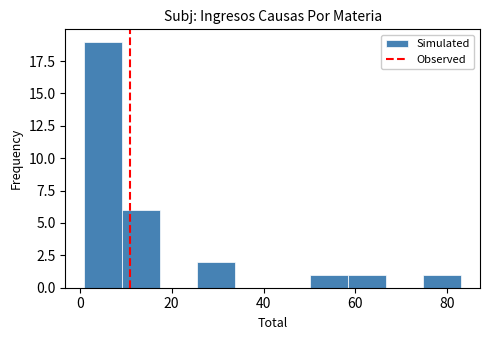

Reading left to right, list every bar in this chart as the range it spans on the x-axis followed by its height. Neither the bar edges nor the heights are printed on the chart, so give them approximately, as read against the axes.

1.0 to 9.2: 19
9.2 to 17.4: 6
17.4 to 25.6: 0
25.6 to 33.8: 2
33.8 to 42.0: 0
42.0 to 50.2: 0
50.2 to 58.4: 1
58.4 to 66.6: 1
66.6 to 74.8: 0
74.8 to 83.0: 1